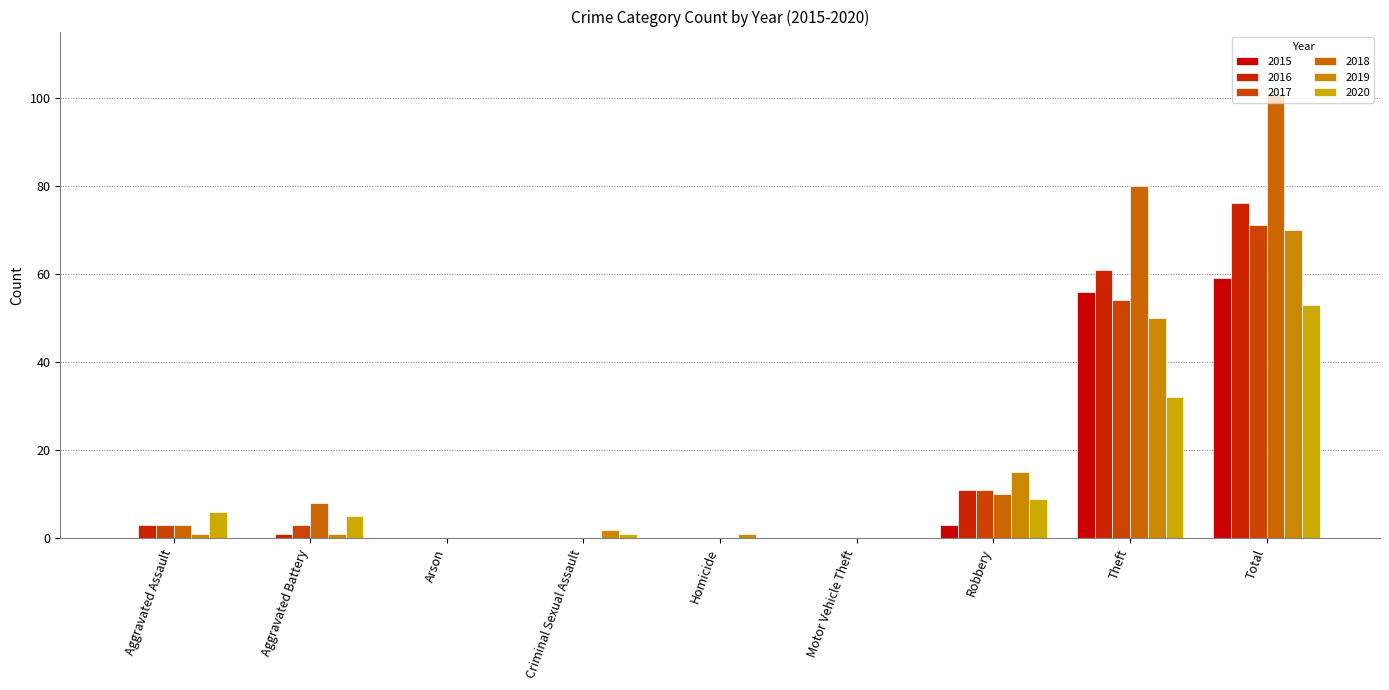

Rank the categories by 2017 value from lowest to highest.

Arson, Criminal Sexual Assault, Homicide, Motor Vehicle Theft, Aggravated Assault, Aggravated Battery, Robbery, Theft, Total